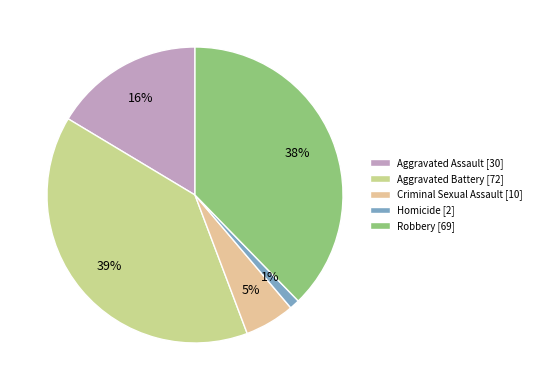

The Criminal Sexual Assault slice represents 5% of the pie. True or false?

True